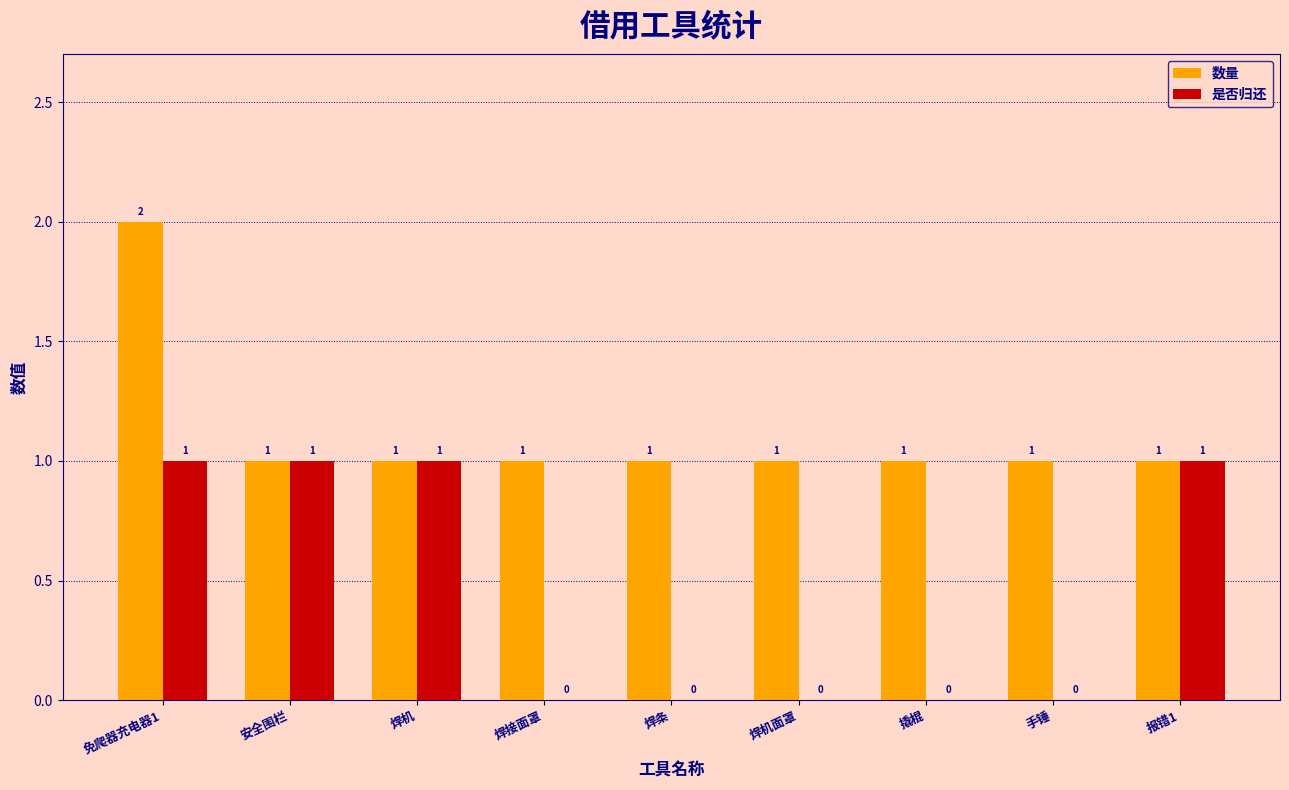

Reading right to left, extract all data points from this chart.

数量: 报错1=1	手锤=1	撬棍=1	焊机面罩=1	焊条=1	焊接面罩=1	焊机=1	安全围栏=1	免爬器充电器1=2
是否归还: 报错1=1	手锤=0	撬棍=0	焊机面罩=0	焊条=0	焊接面罩=0	焊机=1	安全围栏=1	免爬器充电器1=1